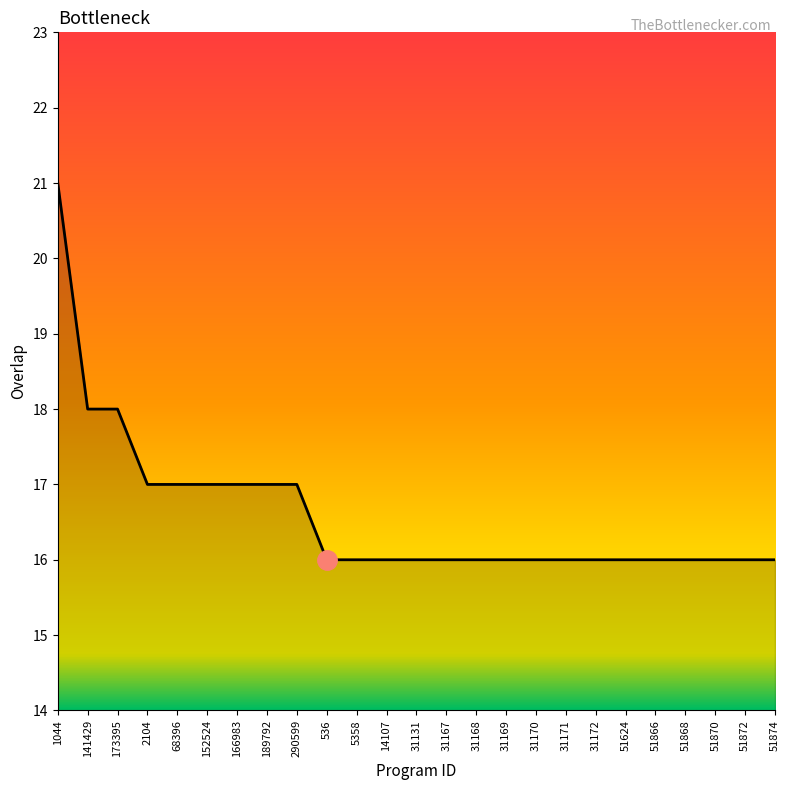

What is the average value?

17